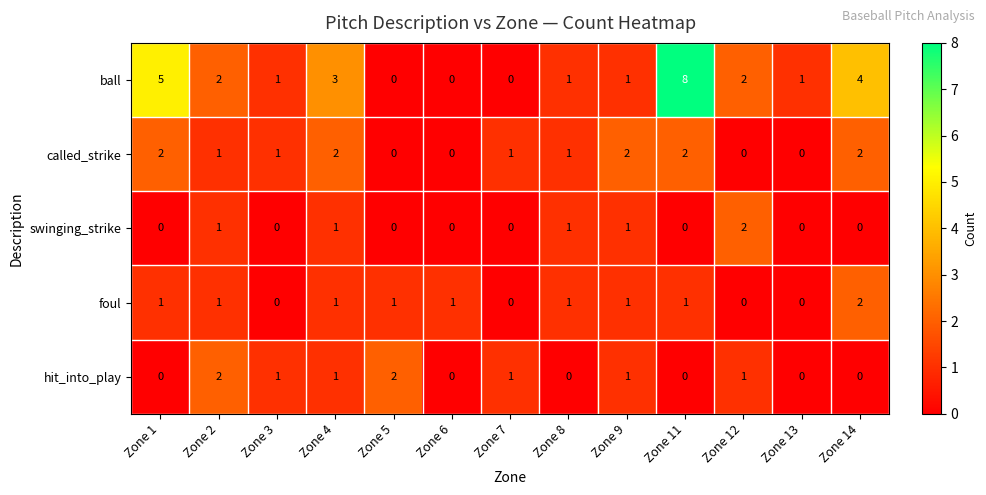

Count the number of categories in the chart.

13